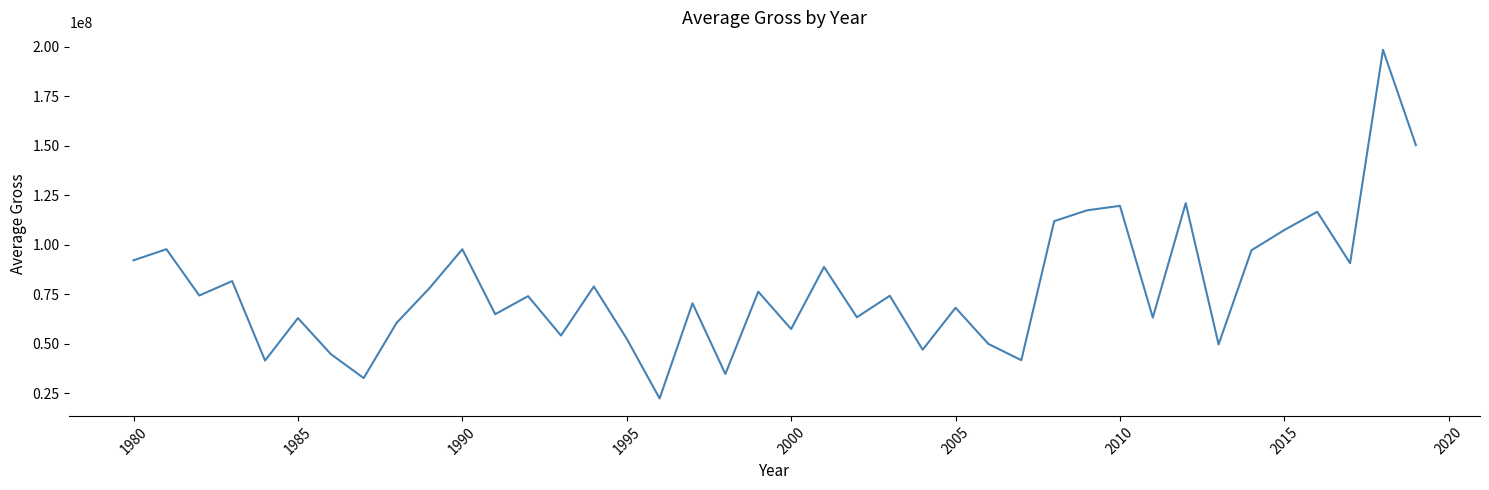

What is the maximum value shown in the chart?

198595384.6